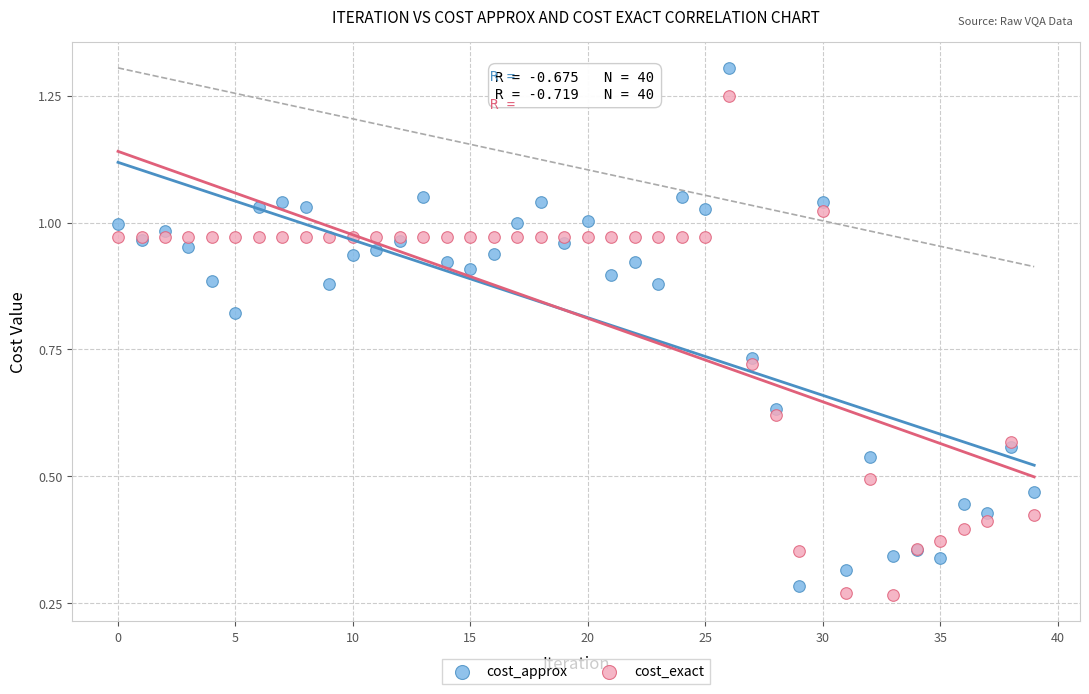

Which series contains the lowest Y value?

cost_exact